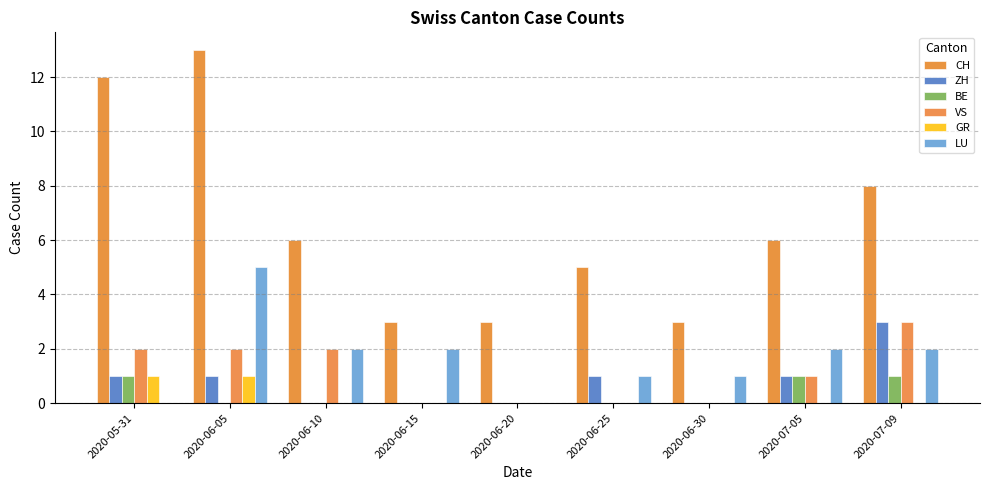

Between 2020-06-30 and 2020-06-05, which is larger?

2020-06-05